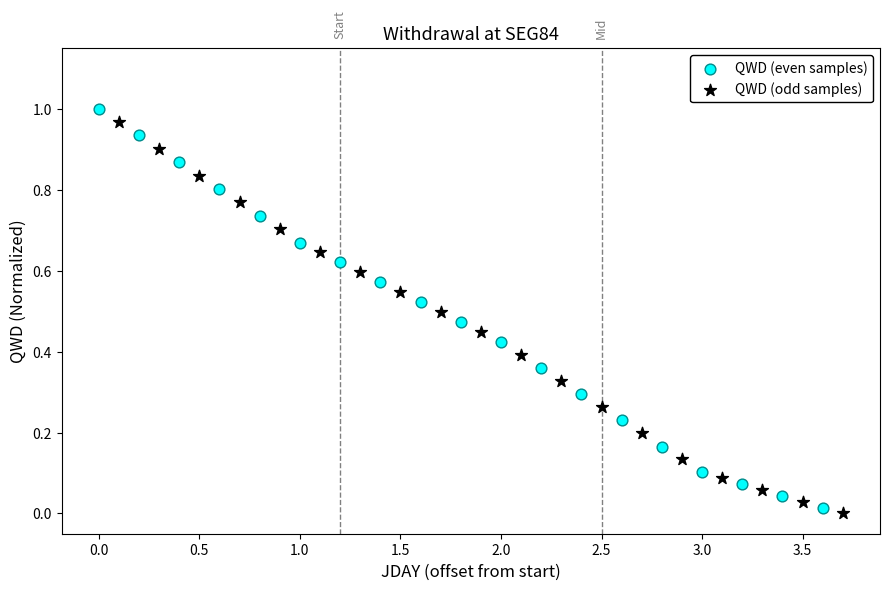

Which series has the widest spread of Y values?

QWD (even samples)